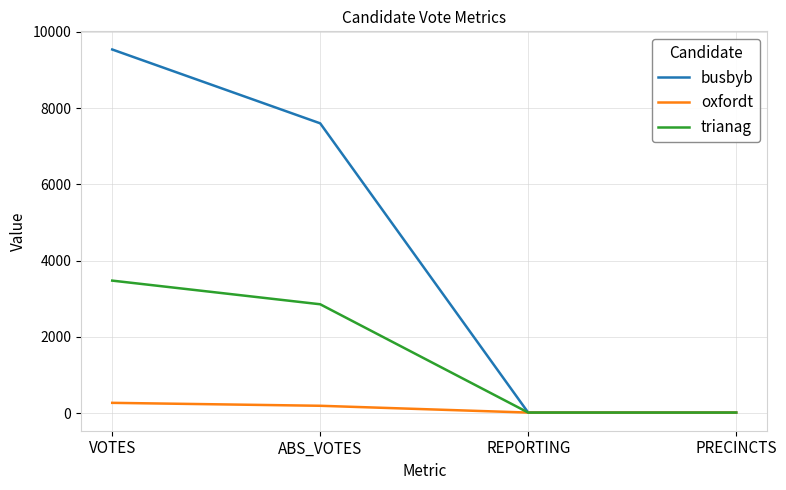

Rank the series by their maximum value, from highest to lowest.

busbyb, trianag, oxfordt